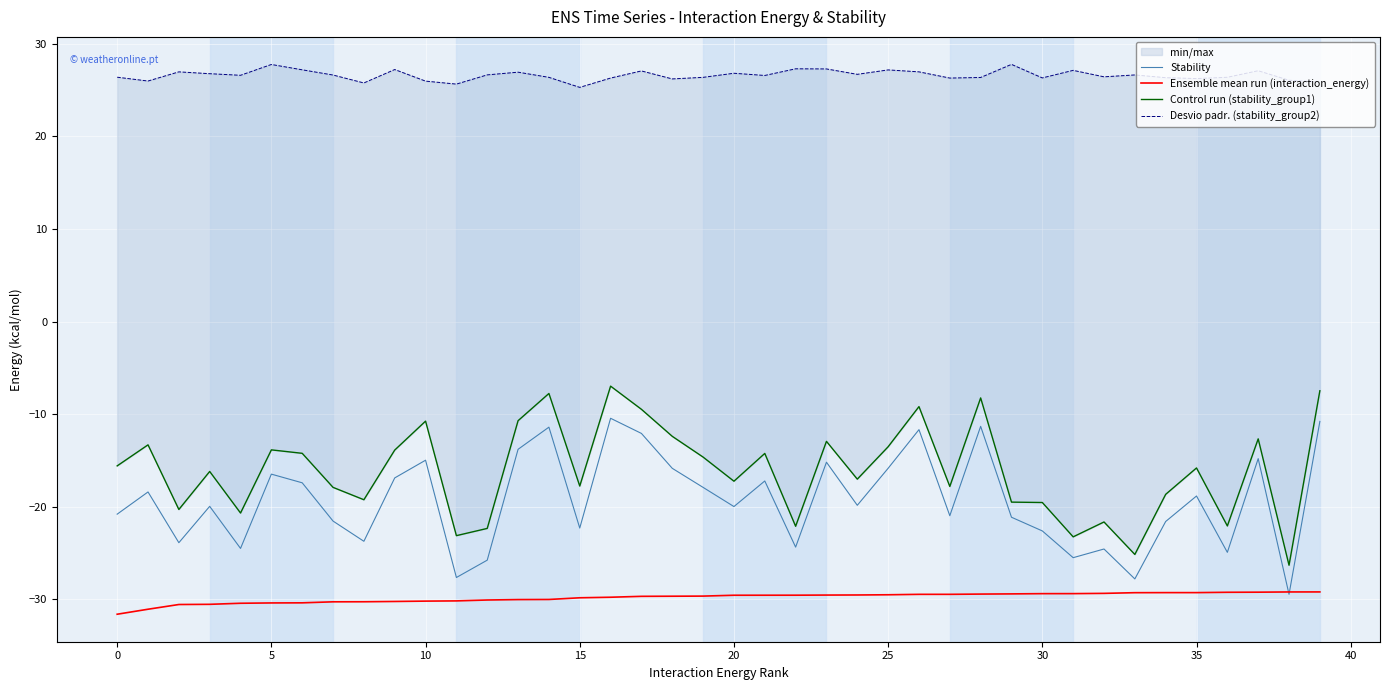

In Desvio padr. (stability_group2), how many points are lower than both neighbors (excluding endpoints)?

12